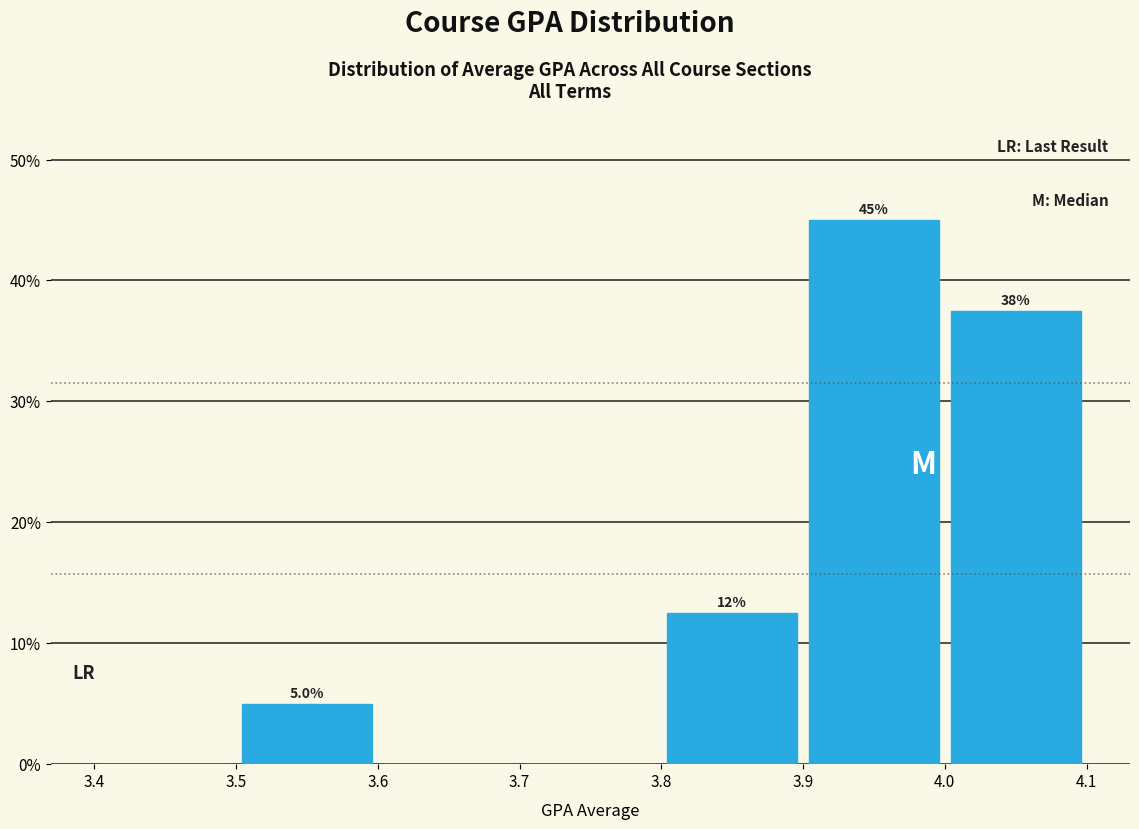

Over which range of the x-axis is the bar tallest?

3.9 to 4.0